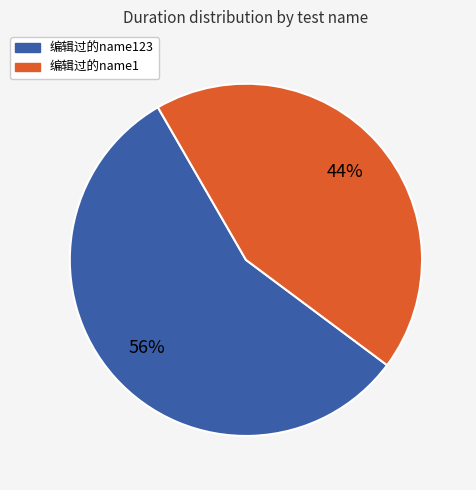

Count the number of slices in the pie.

2